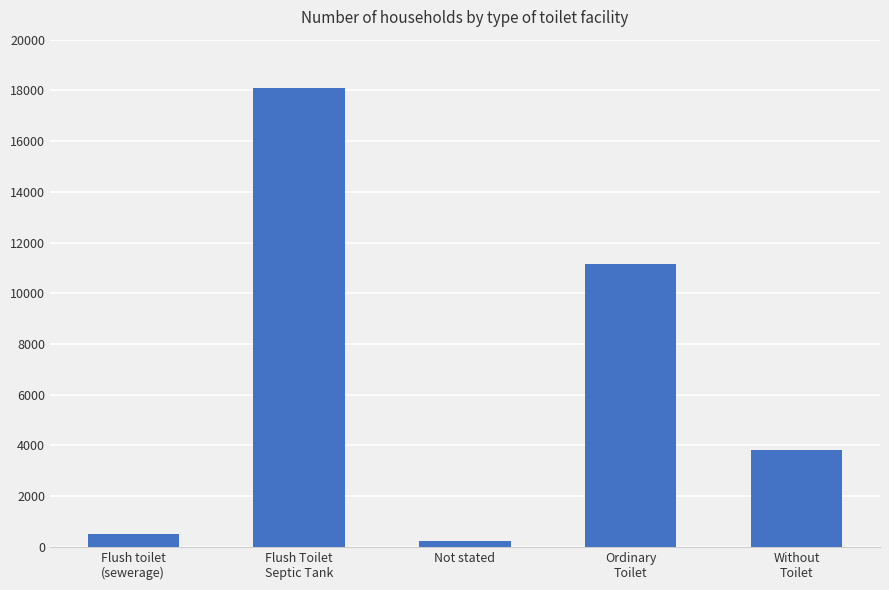

Reading left to right, transcribe all the data shown in this chart.

Flush toilet
(sewerage)=493	Flush Toilet
Septic Tank=18092	Not stated=241	Ordinary
Toilet=11166	Without
Toilet=3802